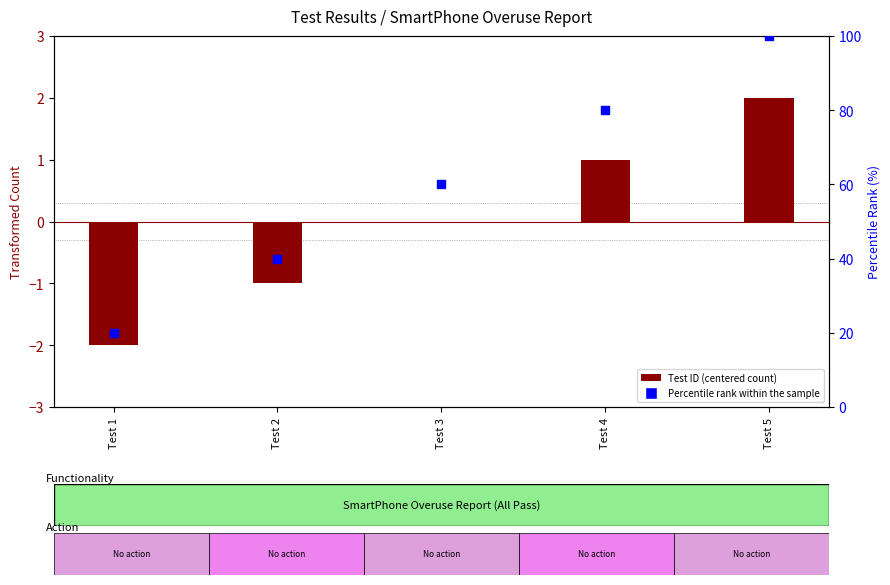

Which series has the largest Y range (max minus min)?

Percentile rank within the sample